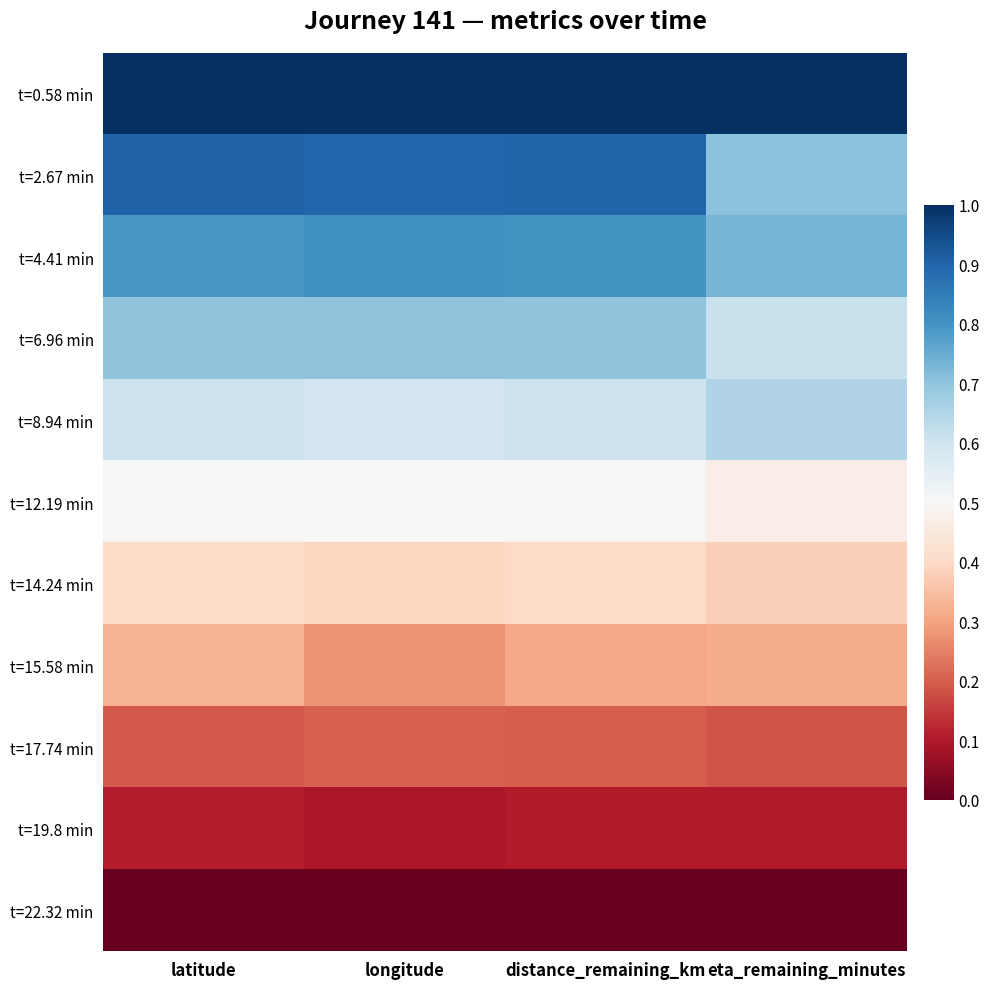

Between longitude and eta_remaining_minutes, which is larger?

eta_remaining_minutes